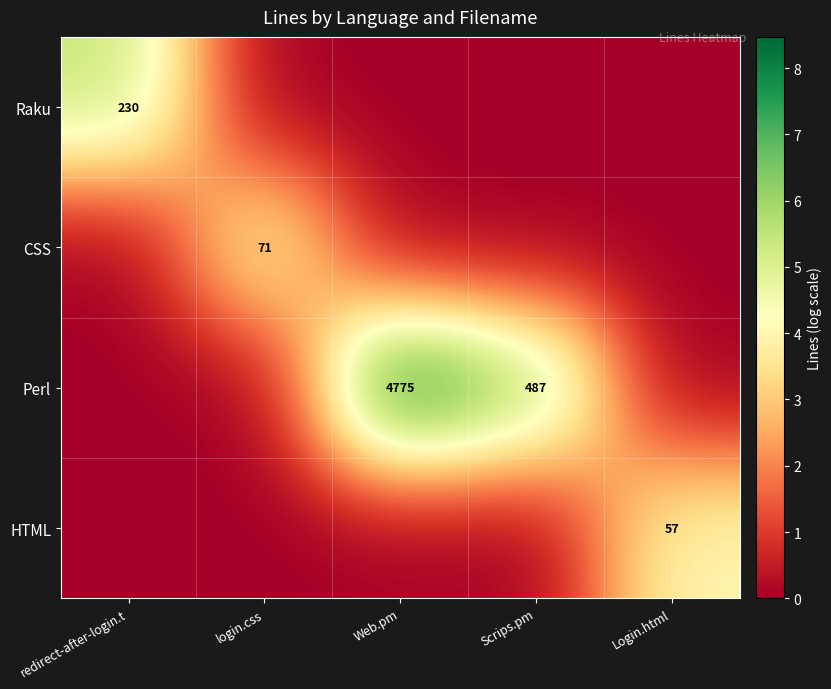

The Perl series shows 688 at Scrips.pm. True or false?

False